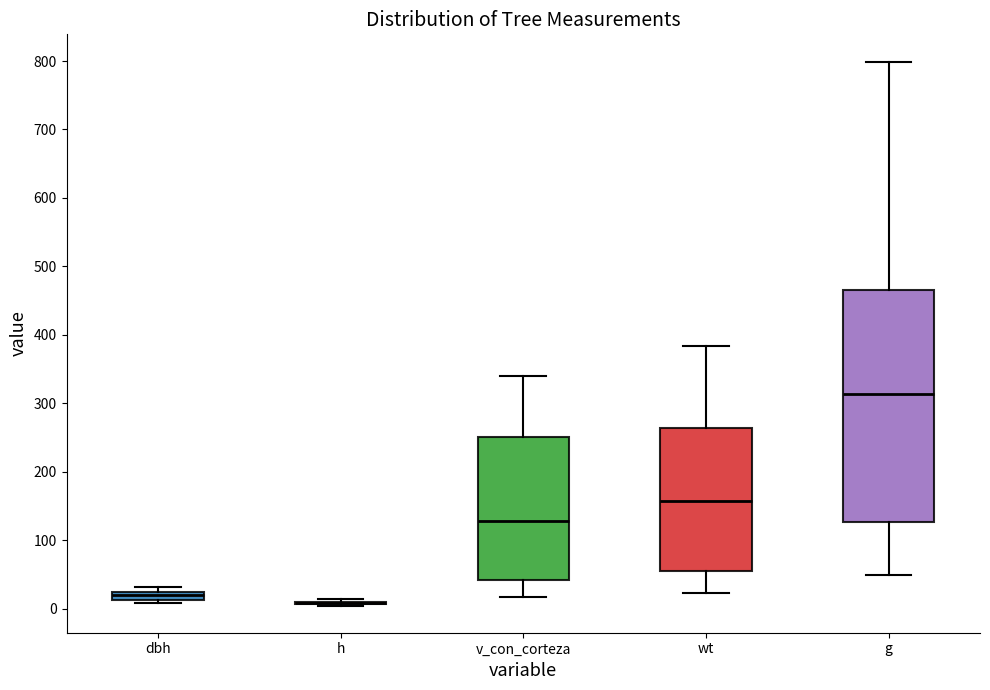

Which box is the tallest, from its lower edge to its upper edge?

g